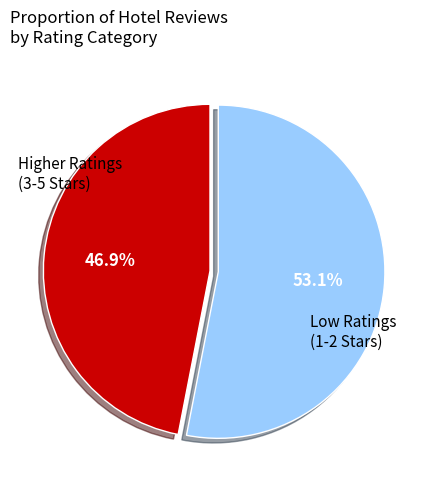

Is there a majority slice in this chart?

Yes